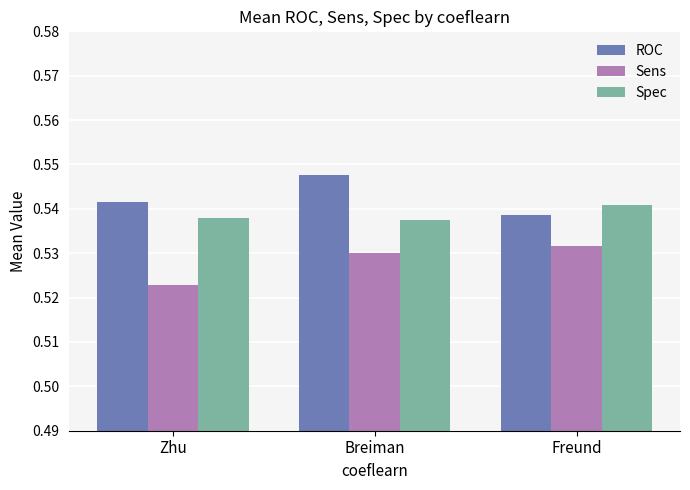

What are all the series names shown in the legend?

ROC, Sens, Spec